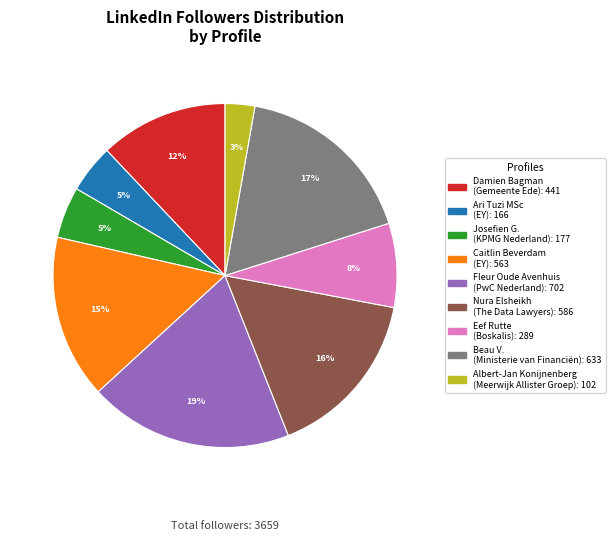

How many slices are in this pie chart?

9